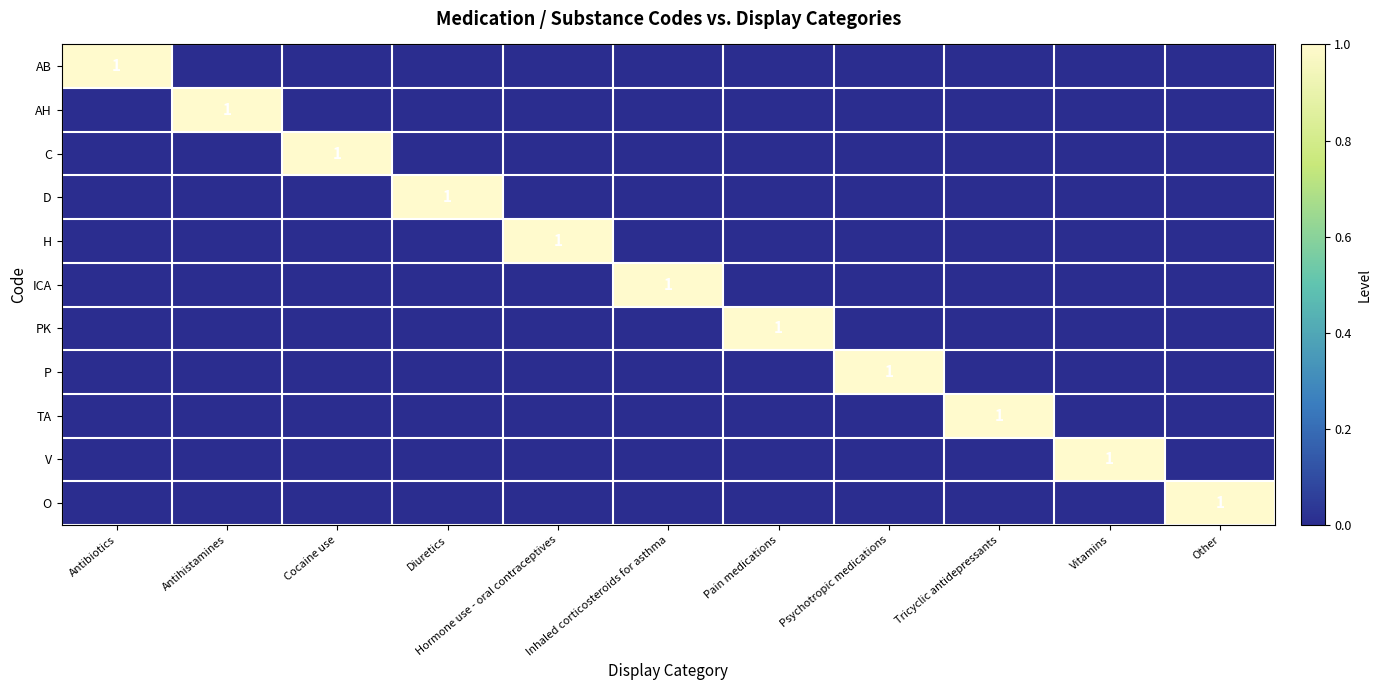

Which series has the largest range (max minus min)?

AB